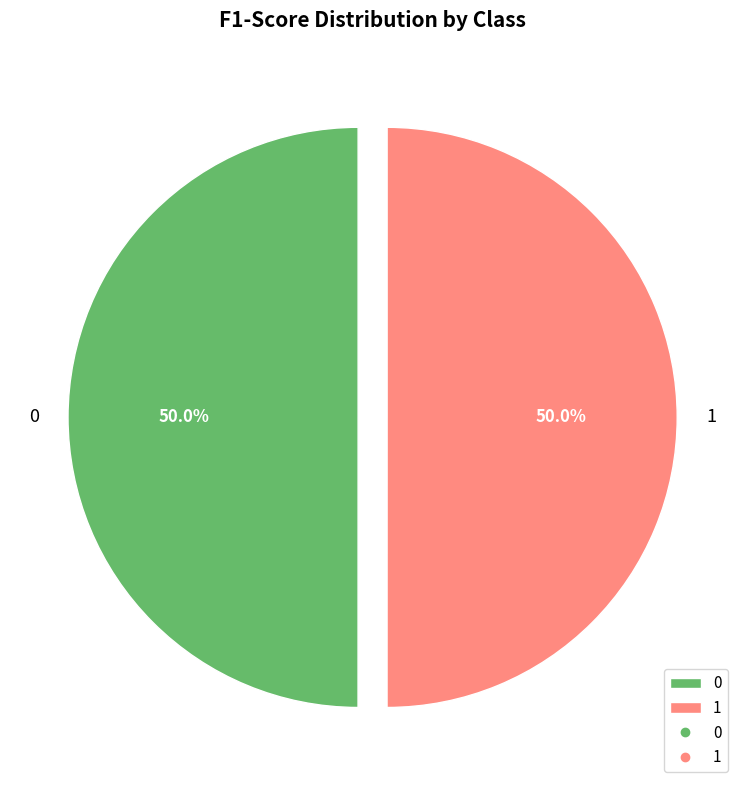

What portion of the pie excludes 0?

50.0%